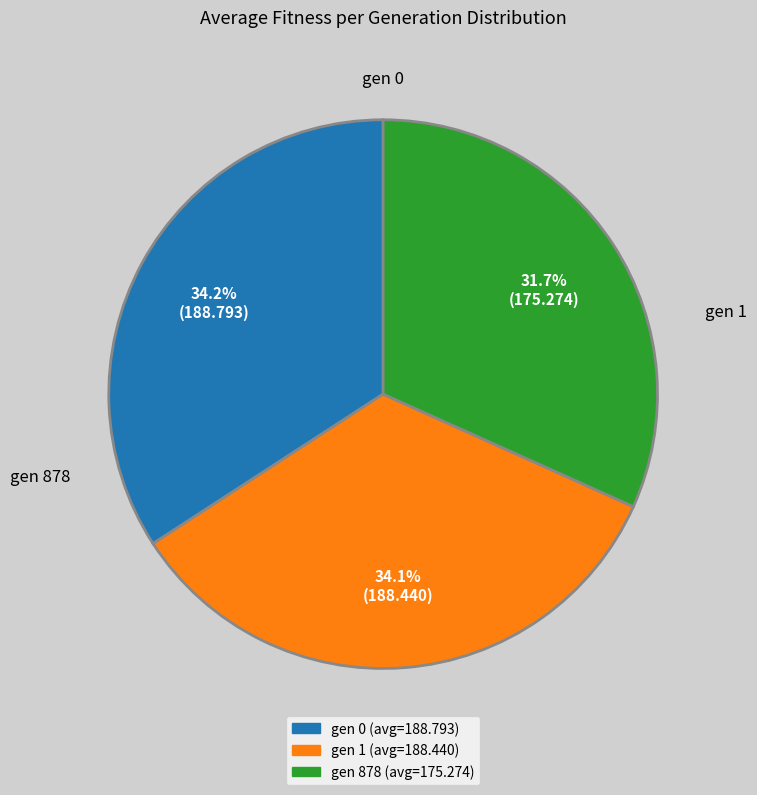

To the nearest percent, what is the combined percentage of gen 0 and gen 878?

66%